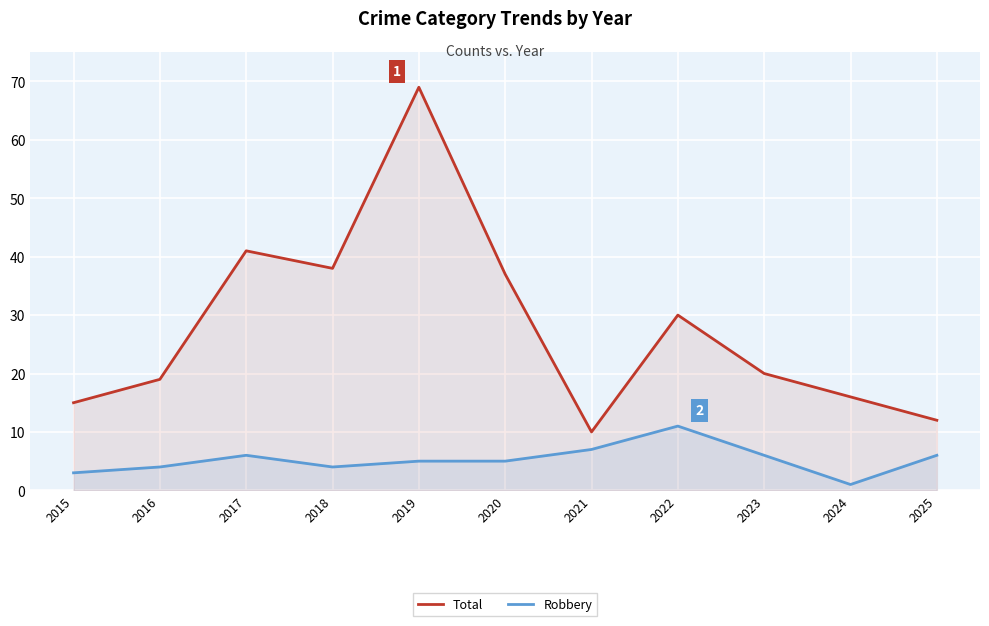

The value of Total at 2022 is 16. True or false?

False